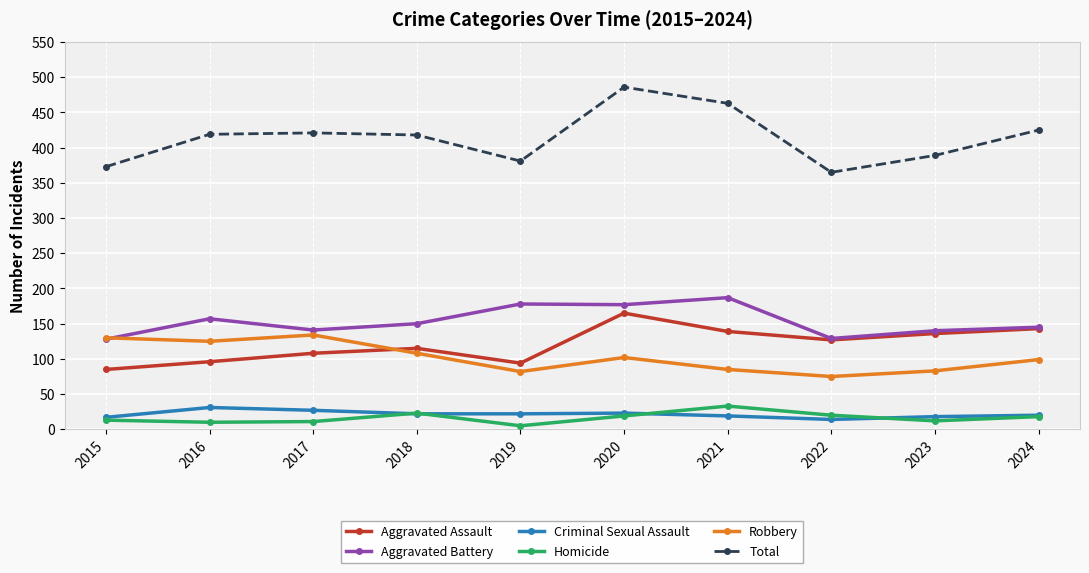

What is the spread (max minus min) of values at 2016?

409